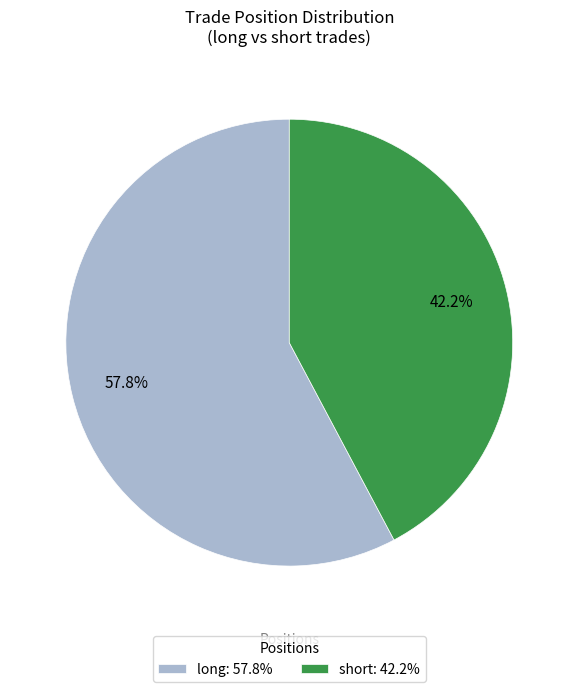

How many slices are in this pie chart?

2